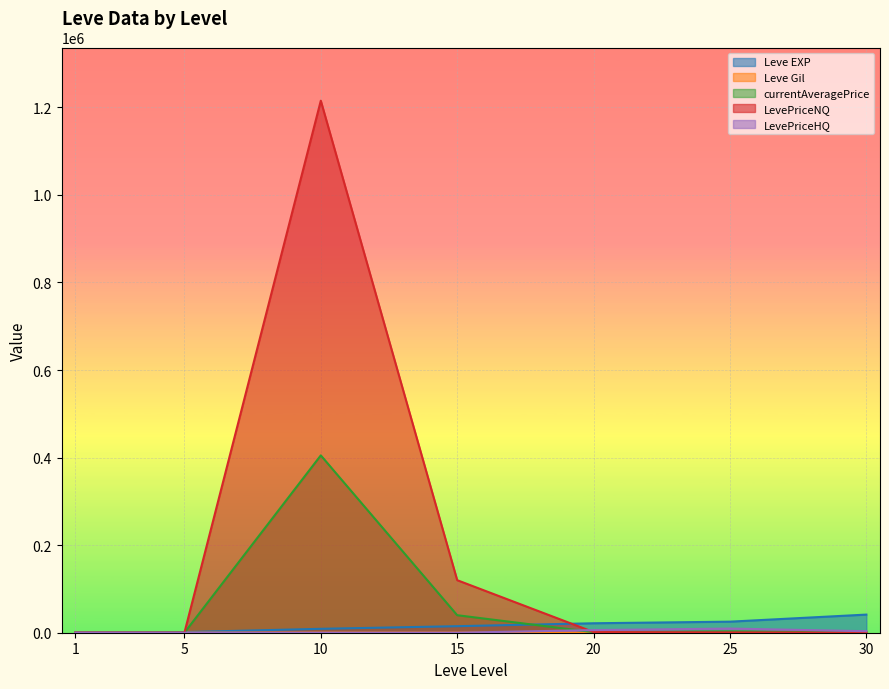

How many lines are shown in the chart?

5